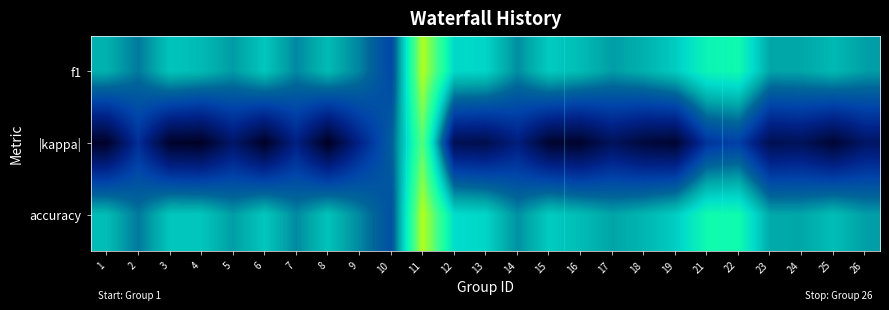

Reading right to left, what are all the values shown in this chart?

f1: 26=0.4	25=0.5	24=0.5	23=0.4	22=0.6	21=0.6	19=0.5	18=0.5	17=0.4	16=0.5	15=0.5	14=0.4	13=0.5	12=0.5	11=0.9	10=0.3	9=0.4	8=0.5	7=0.4	6=0.5	5=0.4	4=0.5	3=0.5	2=0.4	1=0.5
|kappa|: 26=0.1	25=0.0	24=0.1	23=0.1	22=0.3	21=0.2	19=0.0	18=0.1	17=0.1	16=0.0	15=0.0	14=0.2	13=0.1	12=0.1	11=0.8	10=0.3	9=0.2	8=0.0	7=0.2	6=0.0	5=0.1	4=0.0	3=0.0	2=0.2	1=0.0
accuracy: 26=0.4	25=0.5	24=0.5	23=0.5	22=0.6	21=0.6	19=0.5	18=0.5	17=0.4	16=0.5	15=0.5	14=0.4	13=0.5	12=0.5	11=0.9	10=0.3	9=0.4	8=0.5	7=0.4	6=0.5	5=0.4	4=0.5	3=0.5	2=0.4	1=0.5